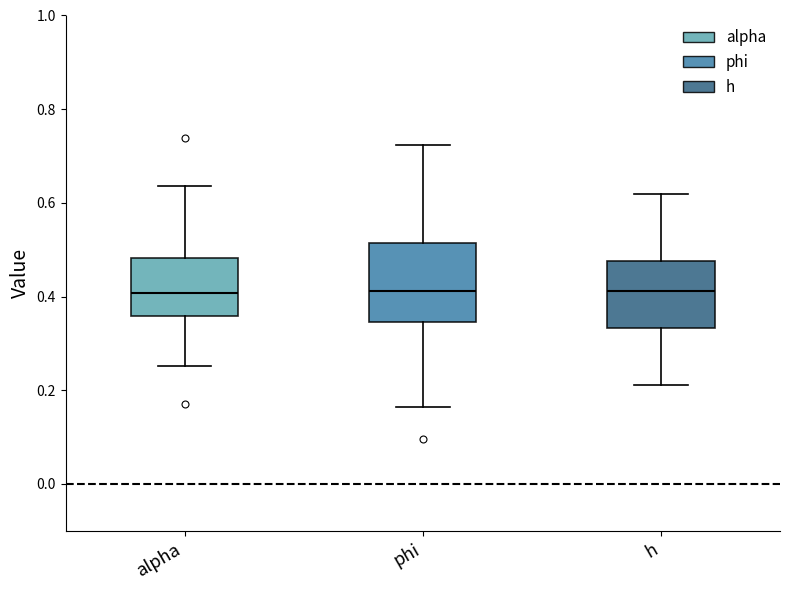

Which box is the tallest, from its lower edge to its upper edge?

phi